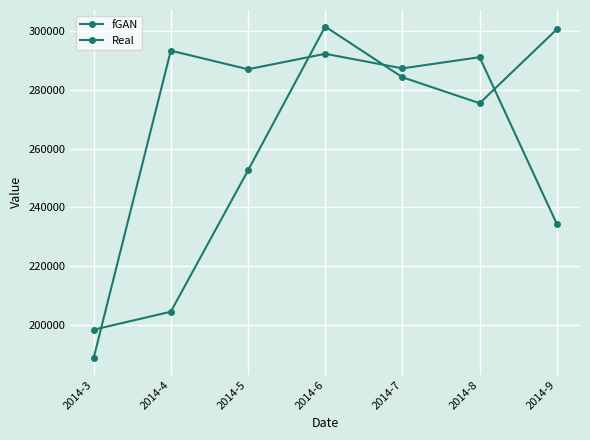

At which label is Real closest to 241024?

2014-9